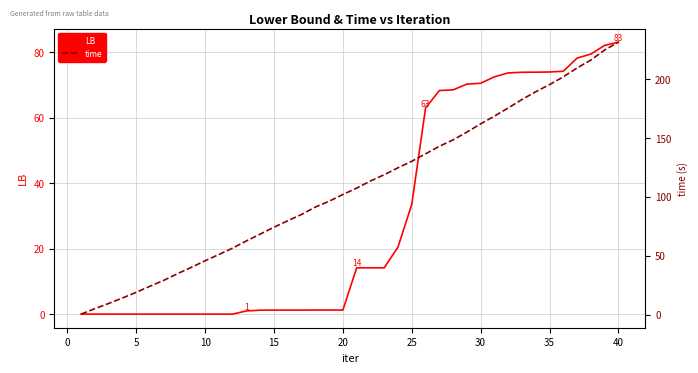

The value of LB at 35 is 74.0. True or false?

True